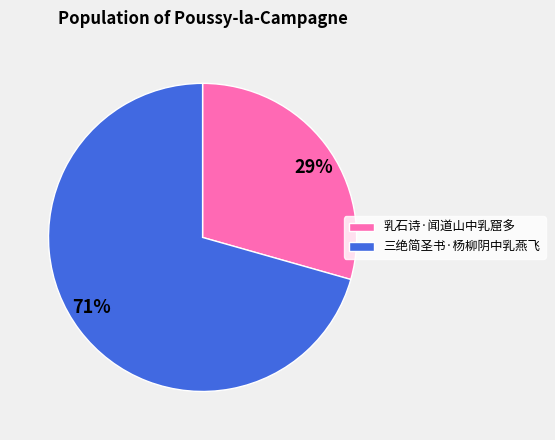

Which category has the smallest portion of the pie?

乳石诗·闻道山中乳窟多